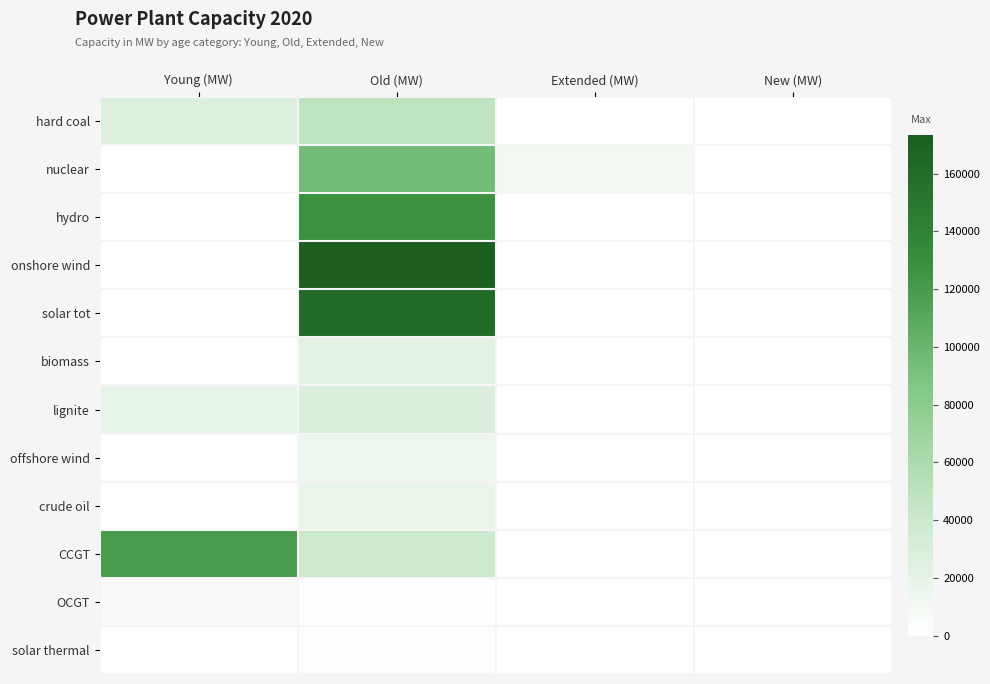

Which label corresponds to the largest value in the chart?

Old (MW)